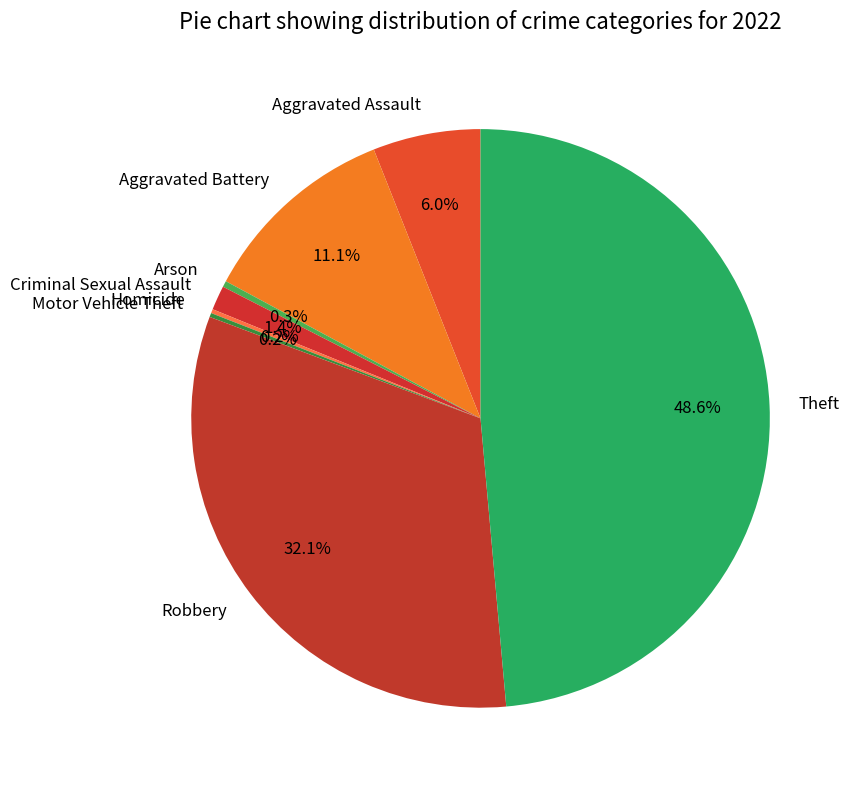

Which slice is the largest?

Theft